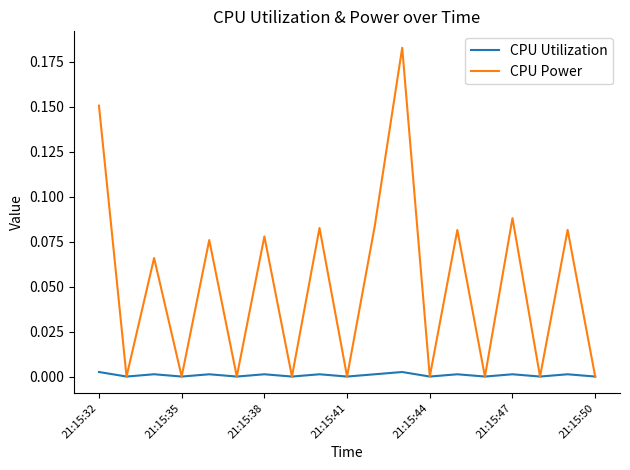

Which series has the largest total across all categories?

CPU Power